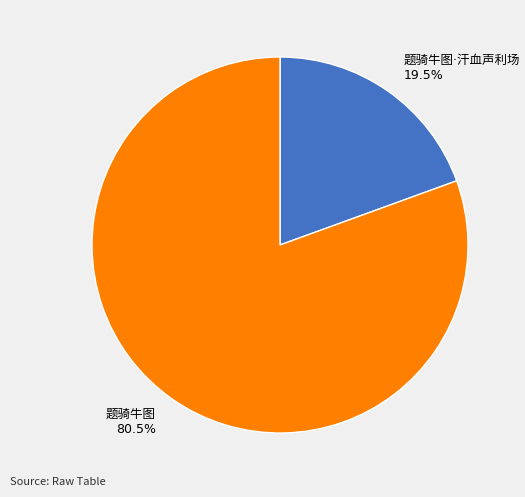

Does any single category account for the majority?

Yes